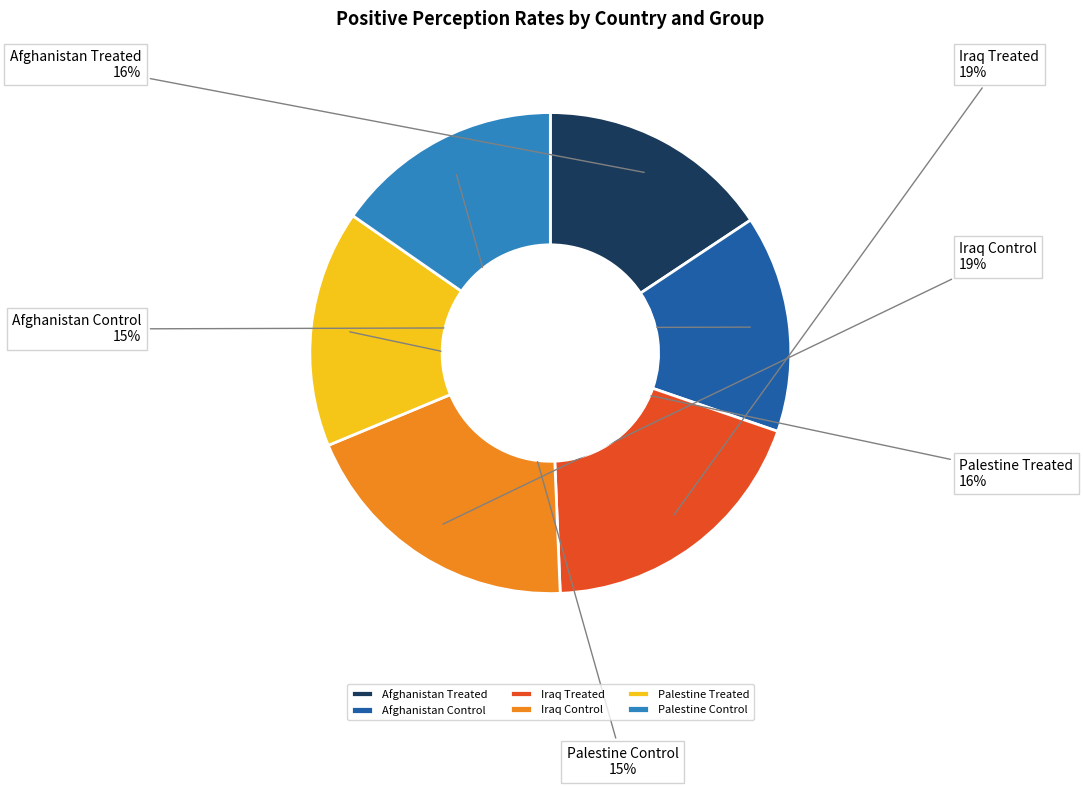

Do Afghanistan Control and Iraq Control together represent more than half of the pie?

No